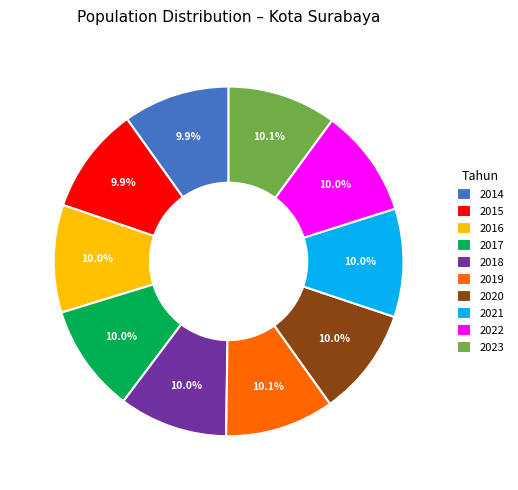

To the nearest percent, what is the average slice percentage?

10%